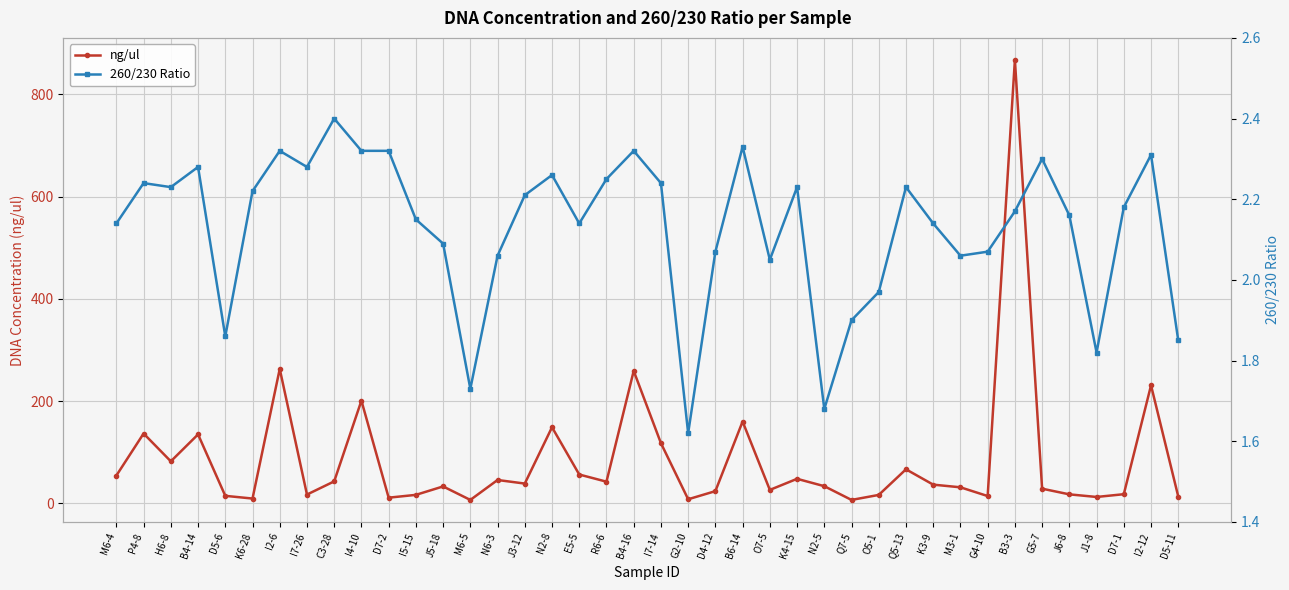

The 260/230 Ratio series shows 2.1 at M6-4. True or false?

True